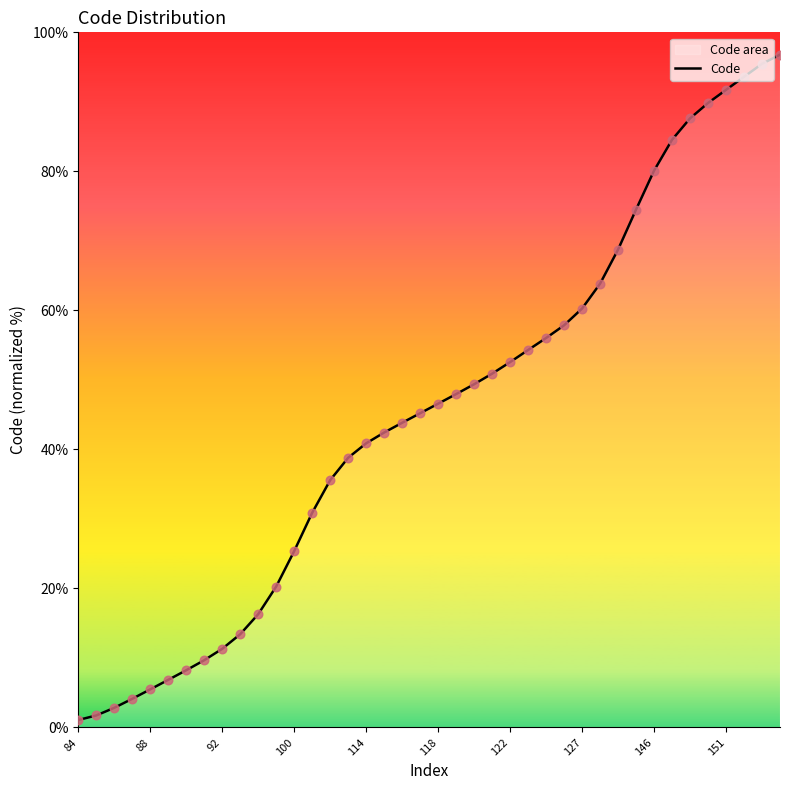

Between 30 and 35, which is larger?

35